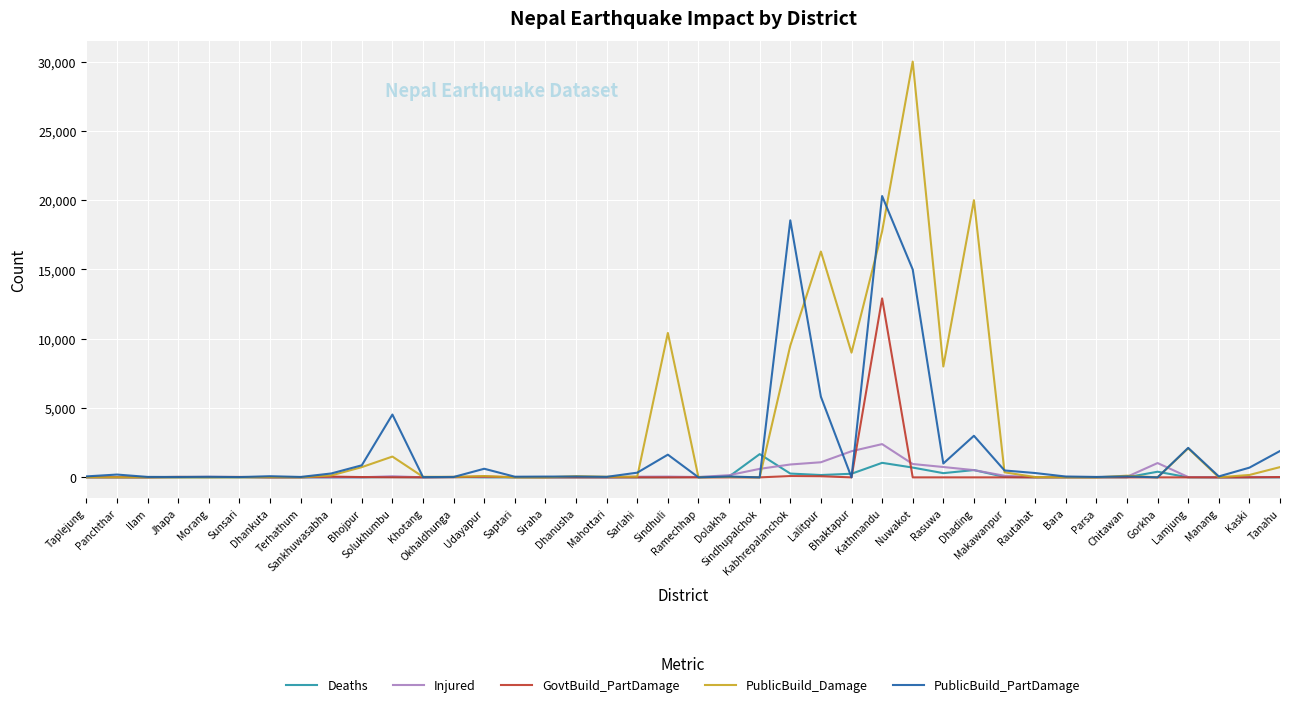

What is the difference between the maximum and minimum values in the PublicBuild_PartDamage series?

20300